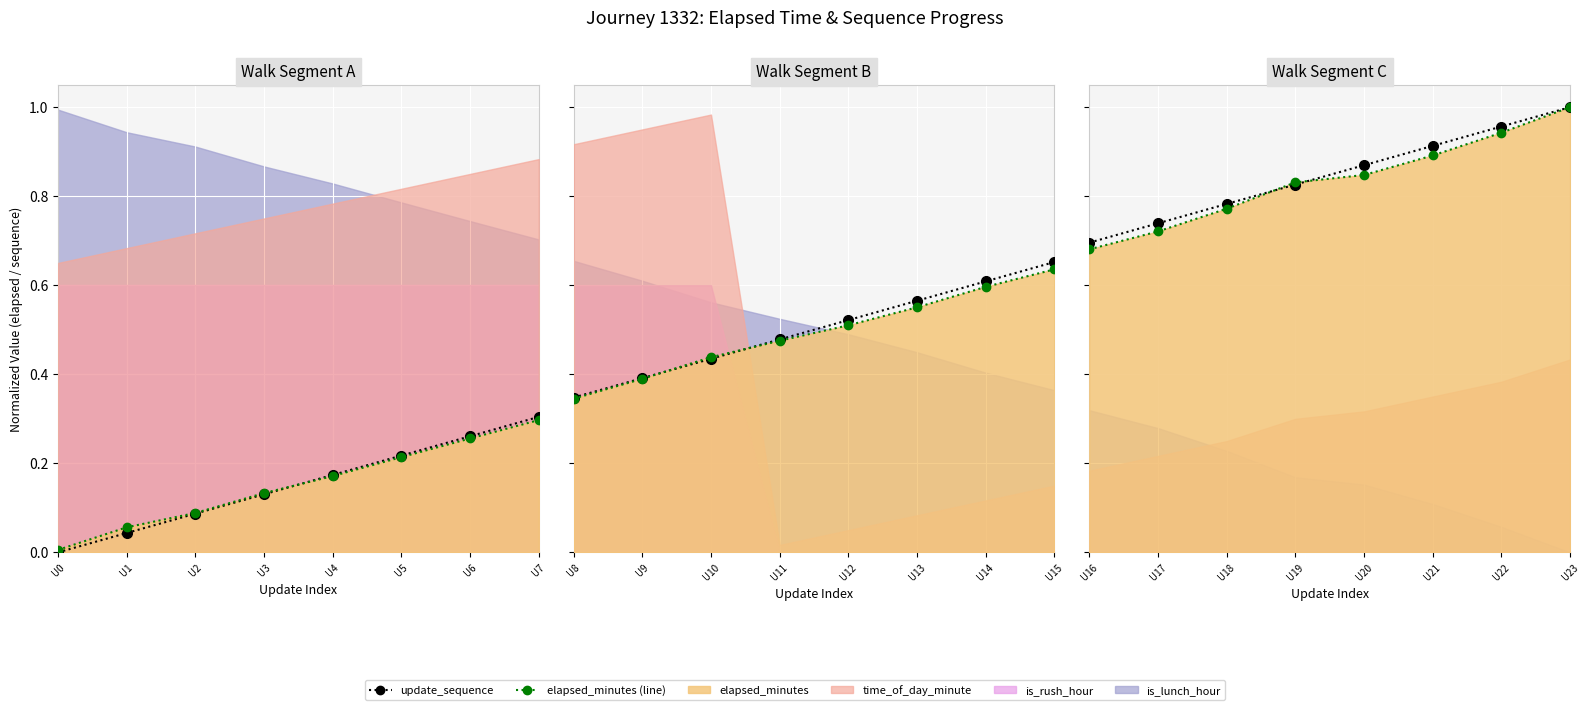

Rank the categories by value from lowest to highest.

U16, U17, U18, U19, U20, U21, U22, U23